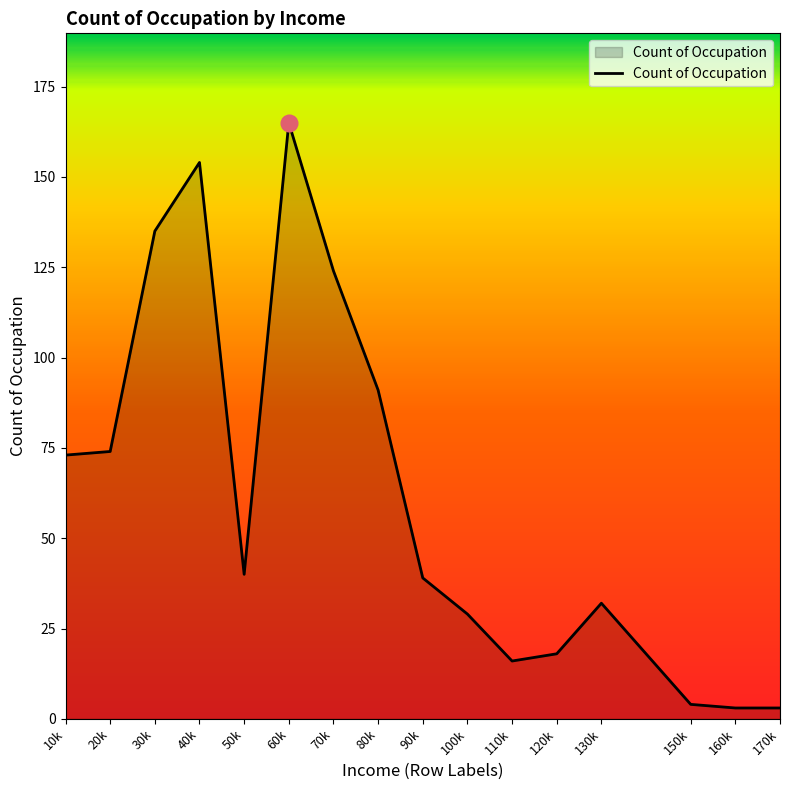

What is the approximate value at 120k?

18